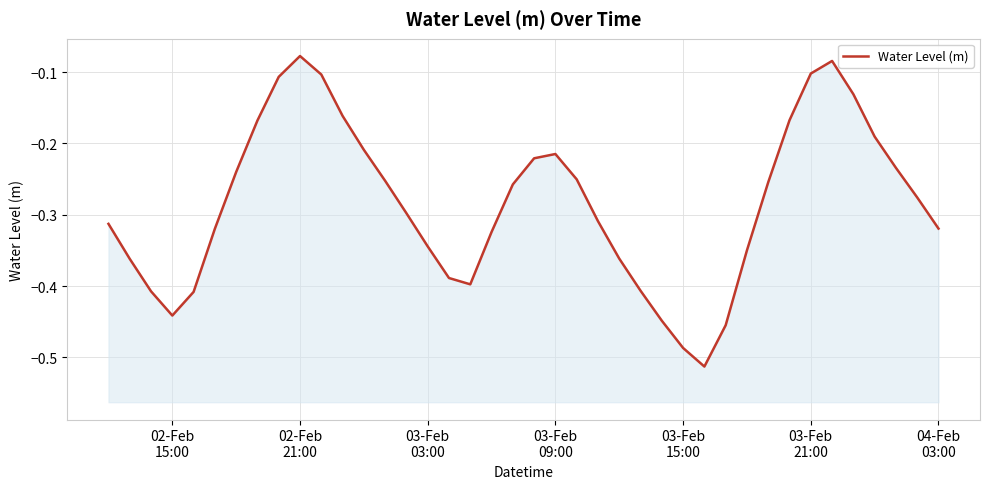

What is the value of the 32nd point from the left?

-0.3